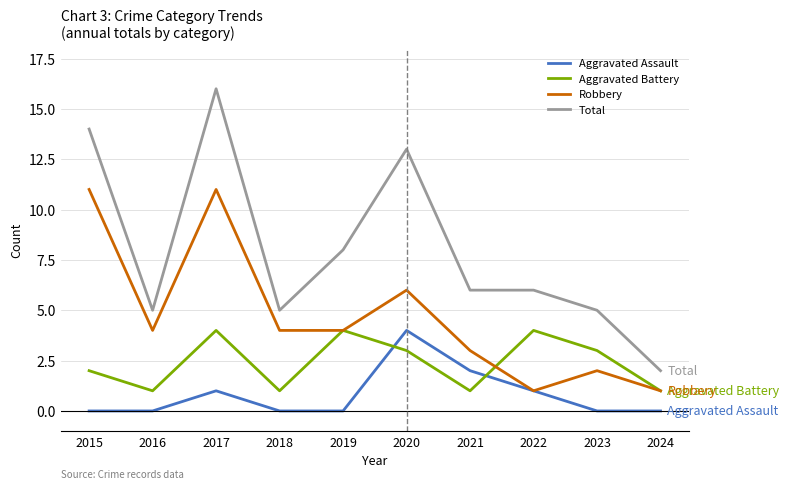

List the series in order of their overall mean, highest first.

Total, Robbery, Aggravated Battery, Aggravated Assault